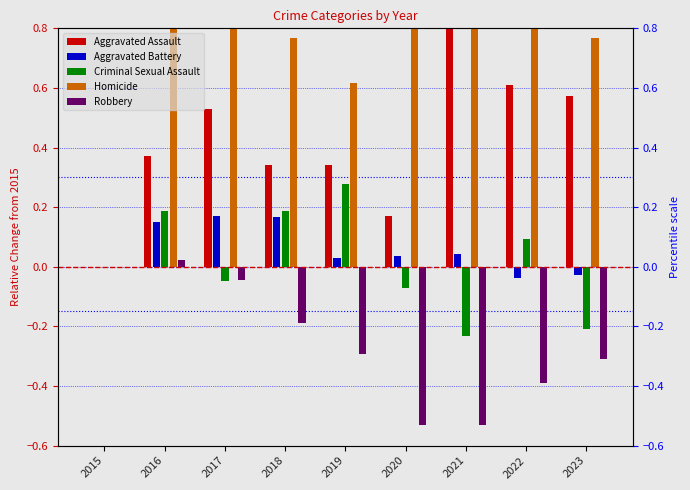

How many categories are shown in the chart?

9